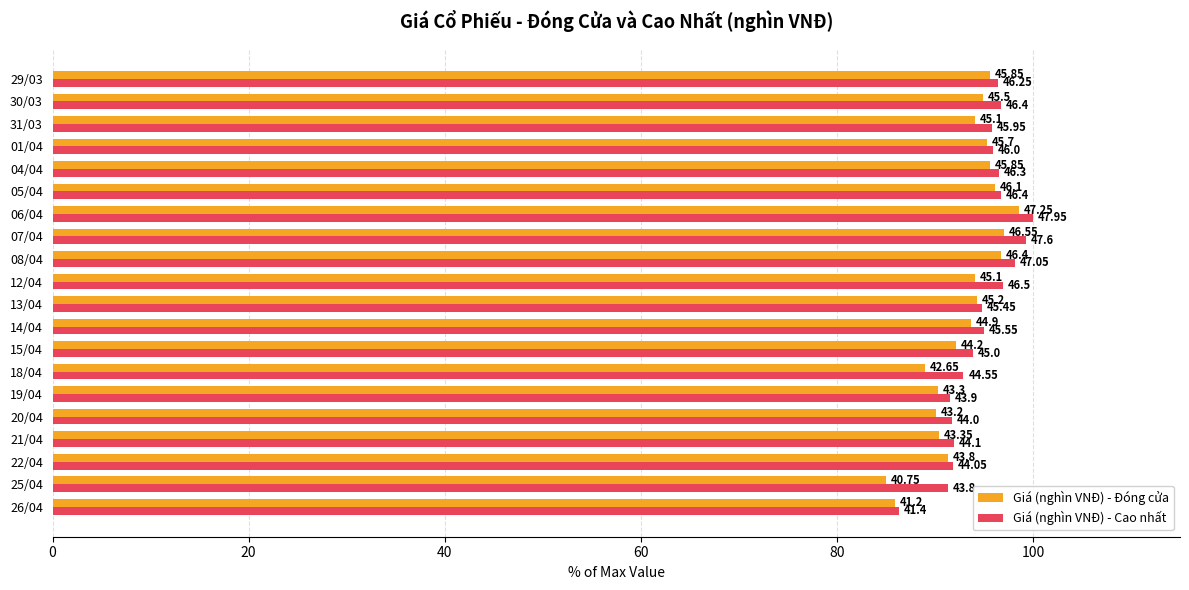

Which series has the largest total across all categories?

Giá (nghìn VNĐ) - Cao nhất